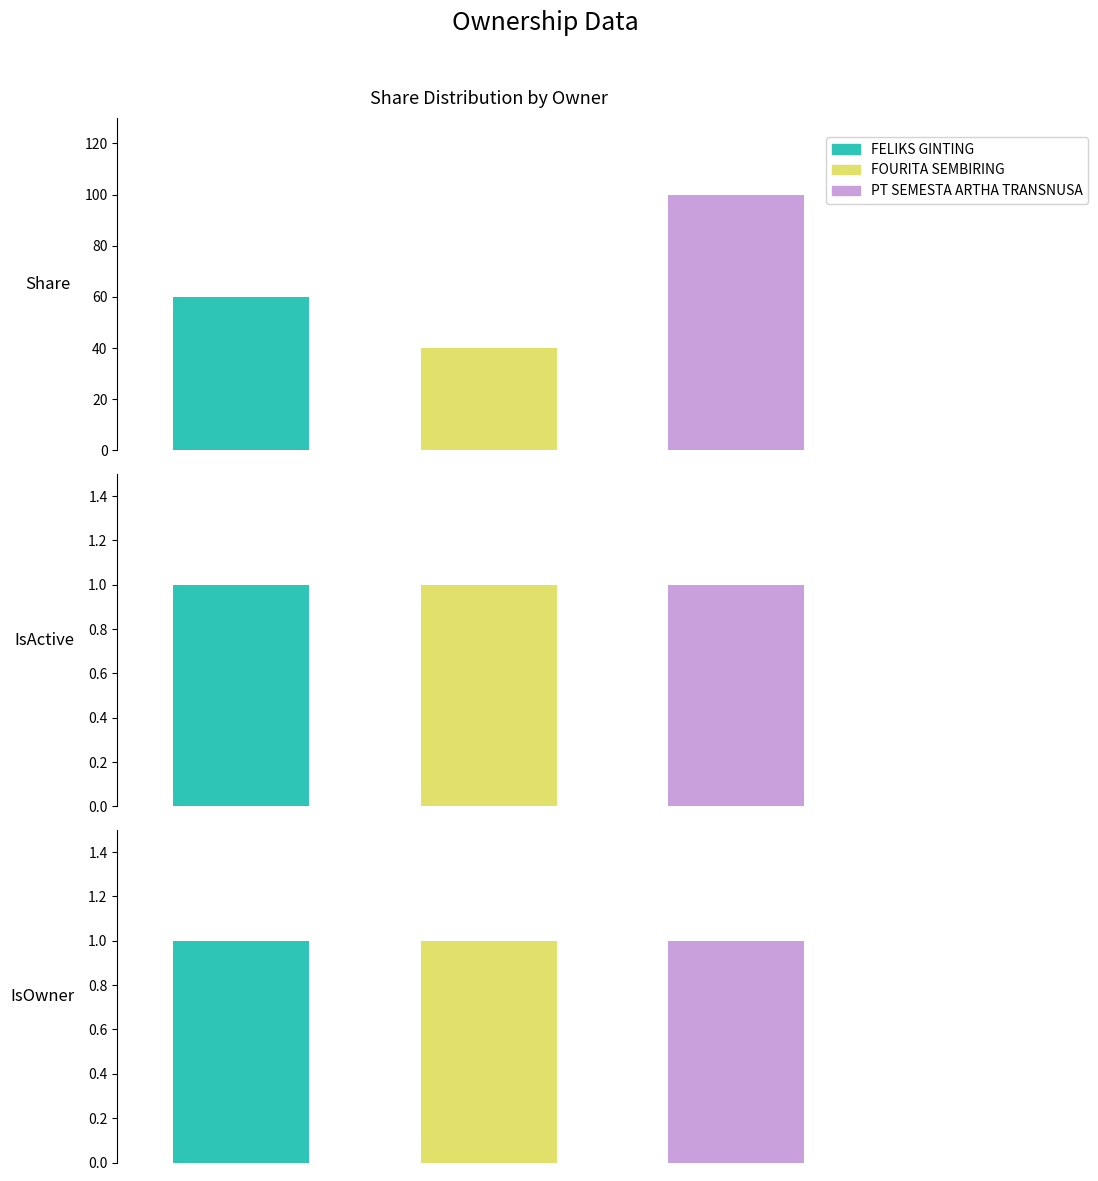

The value of FELIKS GINTING at DataNo 1 & 3 is 60. True or false?

True